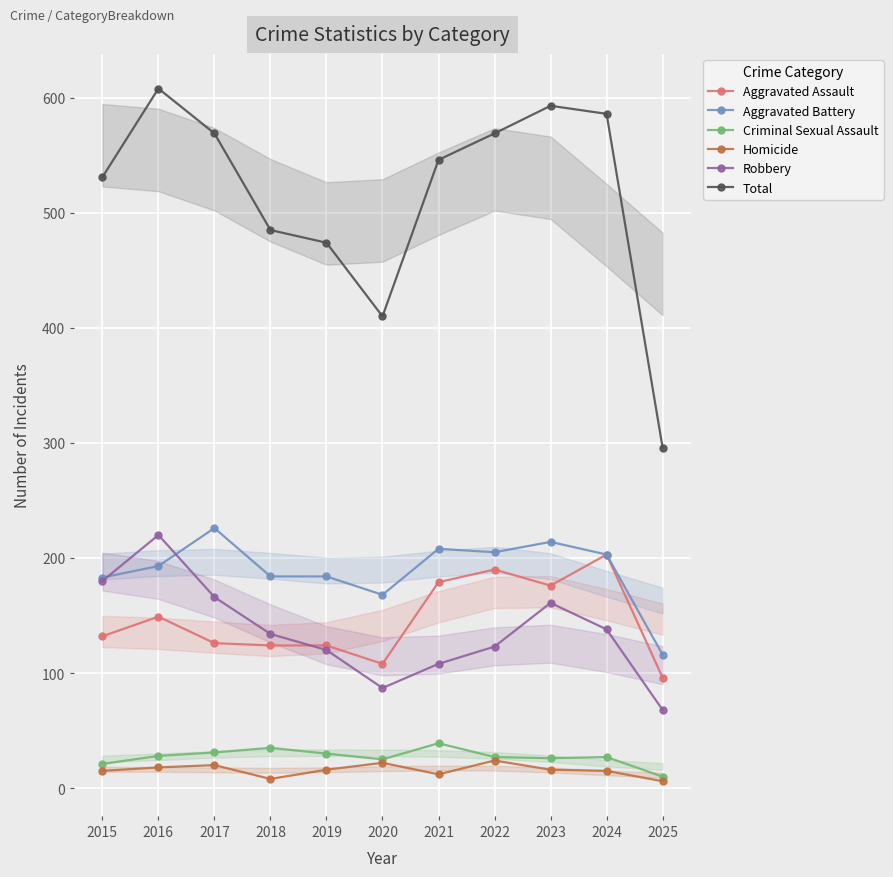

Which series has the widest spread of values?

Total